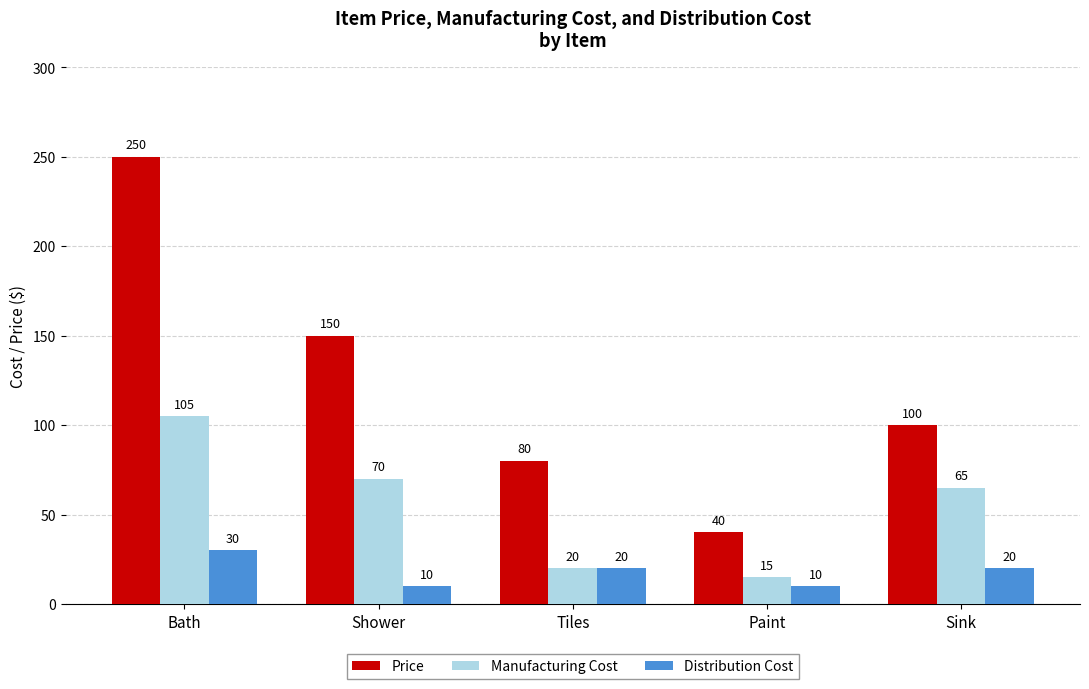

What value does the Price series have at Tiles?

80